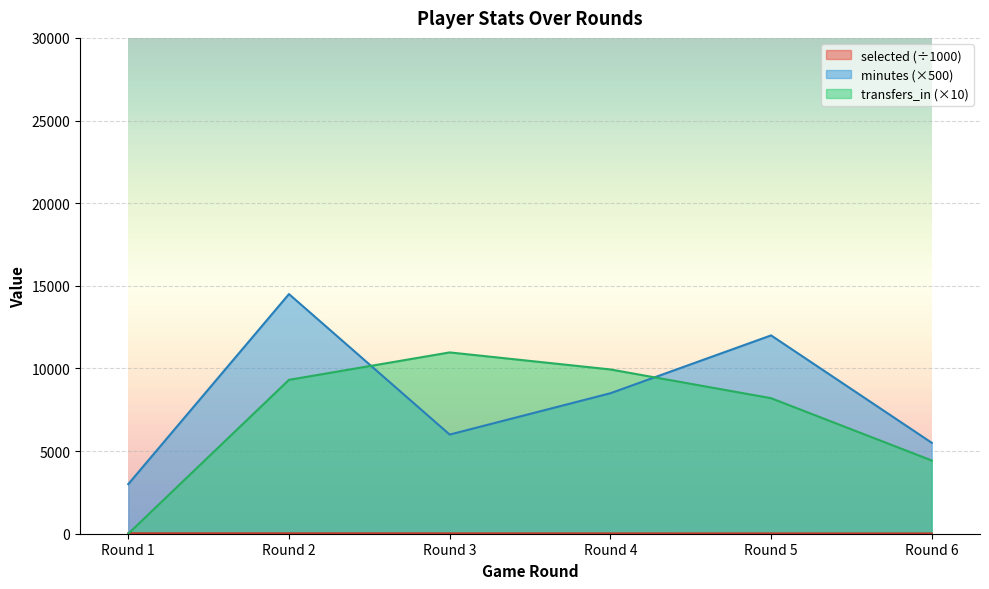

What is the sum of all selected values?

116.5